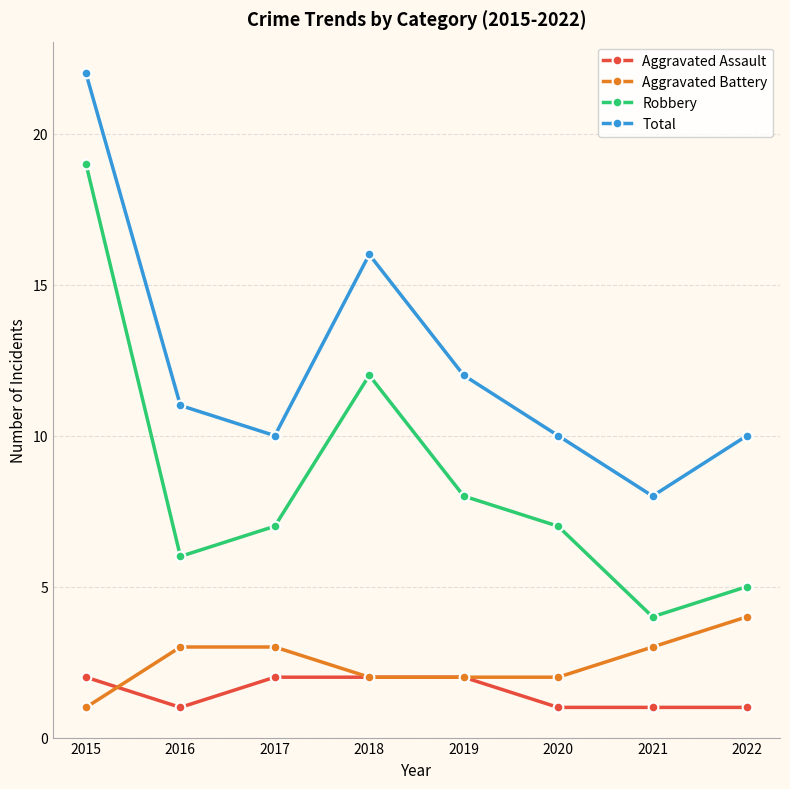

Reading left to right, transcribe all the data shown in this chart.

Aggravated Assault: 2015=2	2016=1	2017=2	2018=2	2019=2	2020=1	2021=1	2022=1
Aggravated Battery: 2015=1	2016=3	2017=3	2018=2	2019=2	2020=2	2021=3	2022=4
Robbery: 2015=19	2016=6	2017=7	2018=12	2019=8	2020=7	2021=4	2022=5
Total: 2015=22	2016=11	2017=10	2018=16	2019=12	2020=10	2021=8	2022=10